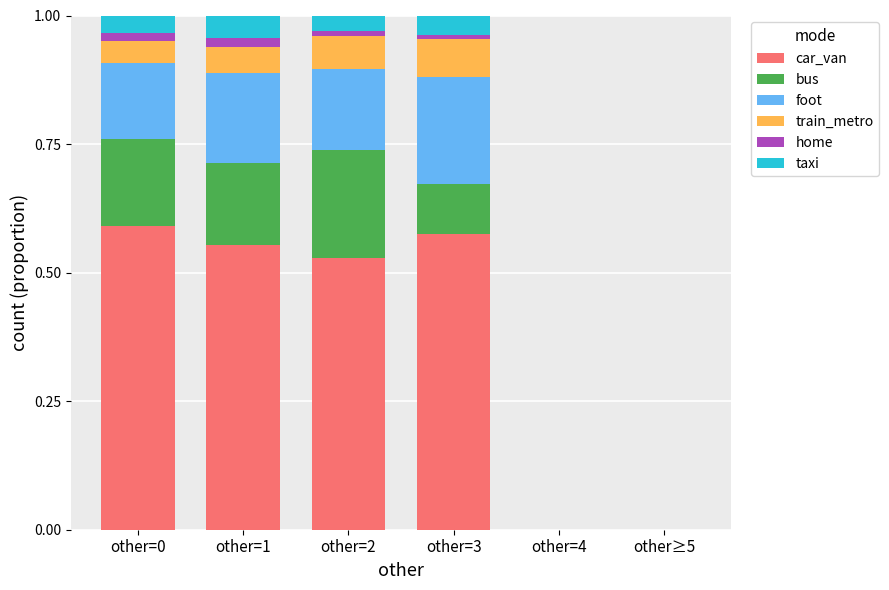

True or false: car_van has a value of 0.6 at other=1.

True